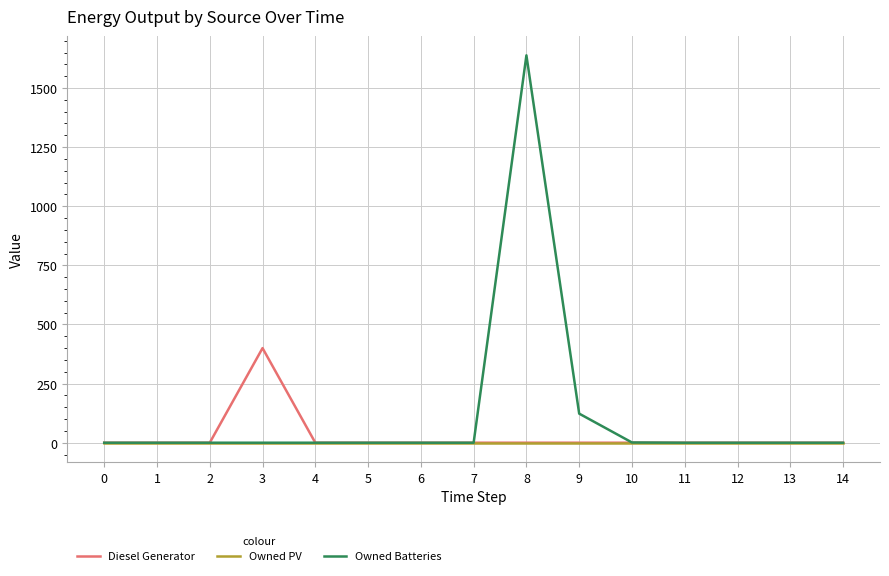

Rank the series by their maximum value, from highest to lowest.

Owned Batteries, Diesel Generator, Owned PV